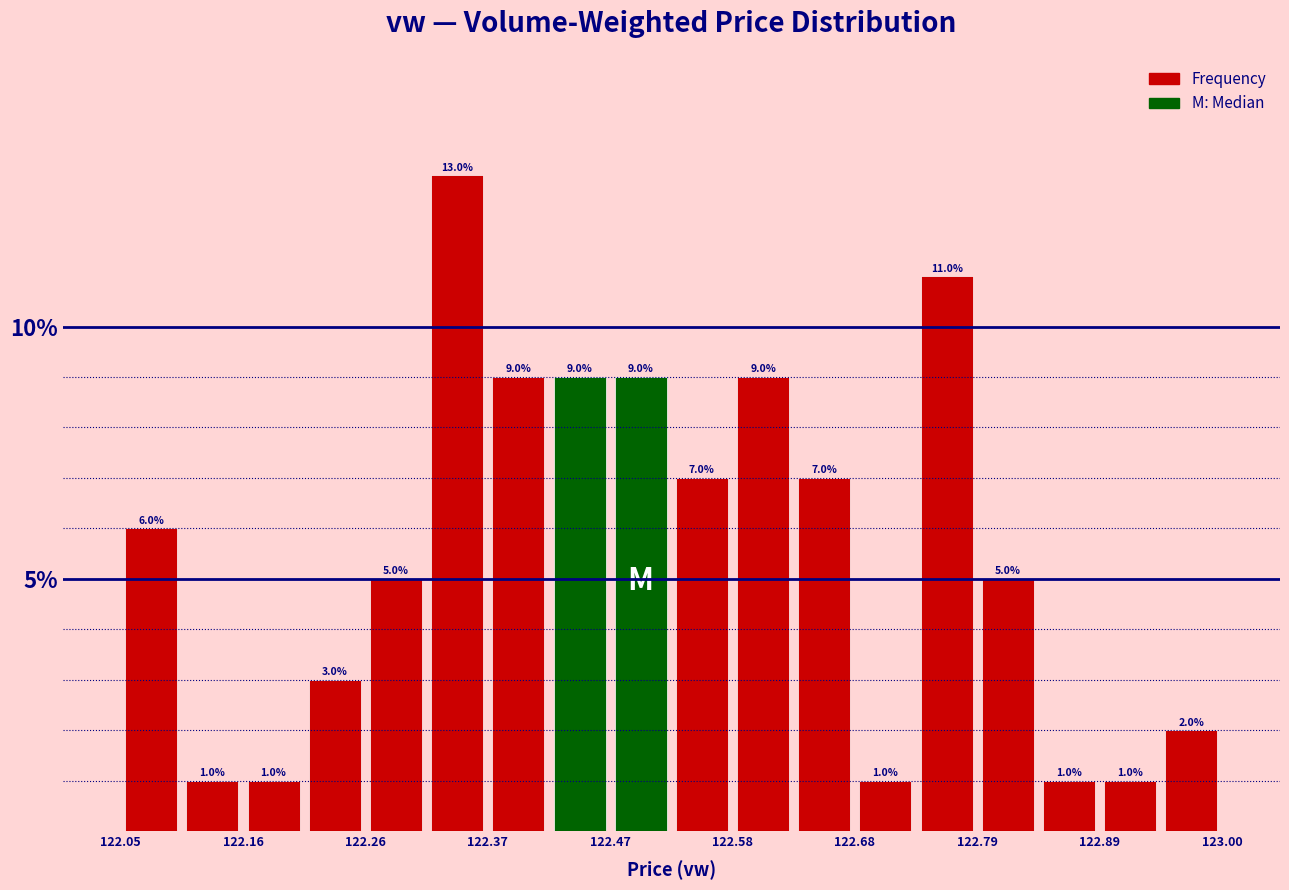

Read against the x-axis, roughly where is the centre of the tallest bar?

122.34